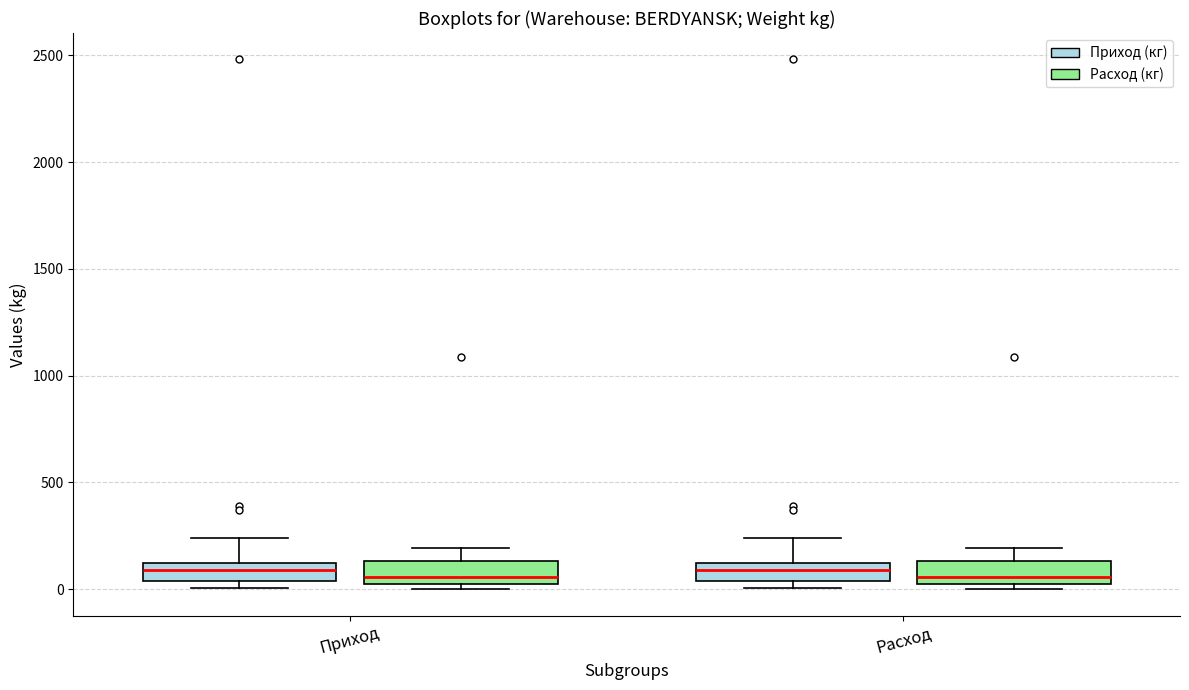

Reading left to right, transcribe this box plot: for each box, give where its median line is, the range the box spans, and where its two whiskers end, as read against the y-axis. The values are not printed on the chart, so give them approximately, as read against the axis.

Приход (Приход (кг)): median 100 (inside the box), box 50 to 100, whiskers 0 to 250
Приход (Расход (кг)): median 50, box 0 to 150, whiskers 0 (just below the box's lower edge) to 200
Расход (Приход (кг)): median 100 (inside the box), box 50 to 100, whiskers 0 to 250
Расход (Расход (кг)): median 50, box 0 to 150, whiskers 0 (just below the box's lower edge) to 200